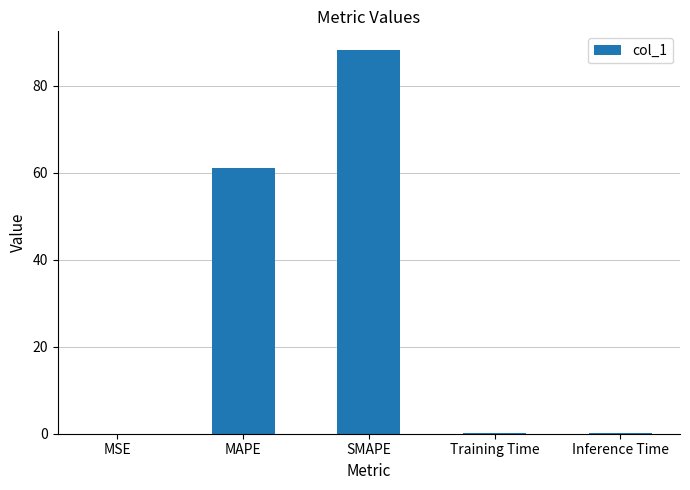

What is the sum of all values?

149.6